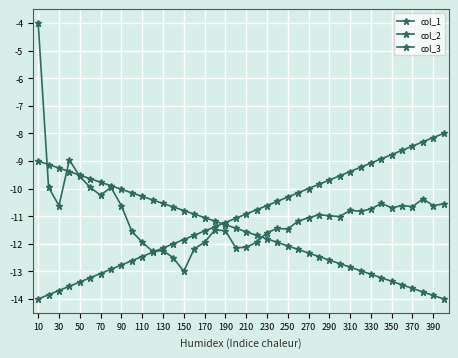

Is this an area chart (filled region under the line)?

No